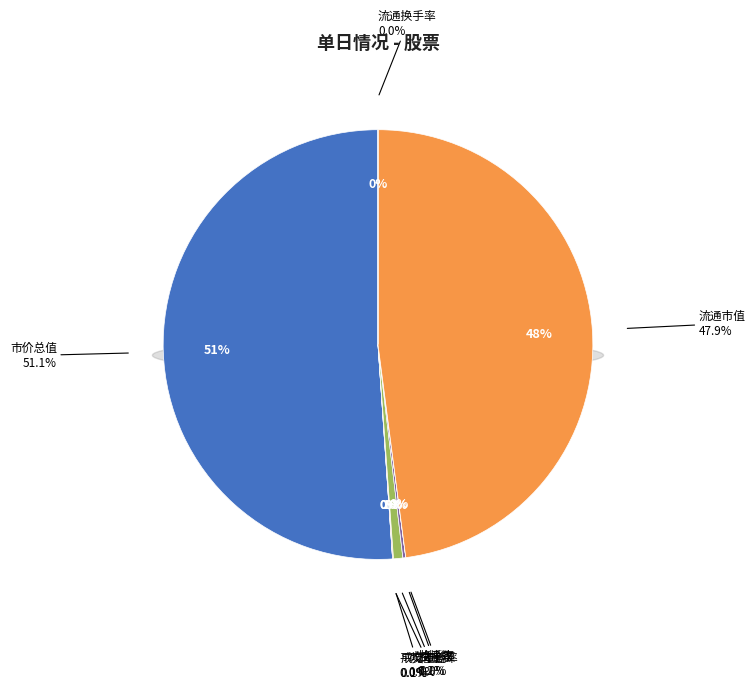

Which category has the smallest portion of the pie?

换手率